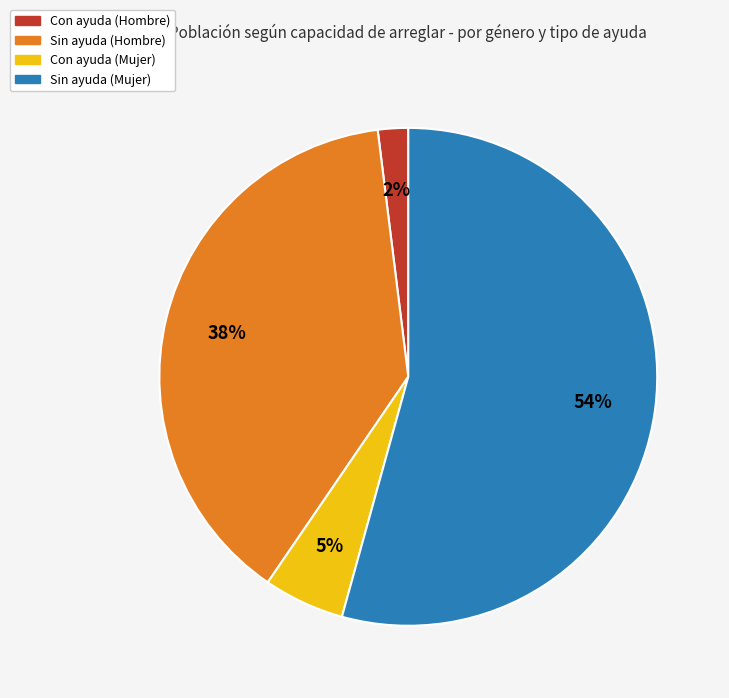

Rank the categories by value from lowest to highest.

Con ayuda (Hombre), Con ayuda (Mujer), Sin ayuda (Hombre), Sin ayuda (Mujer)